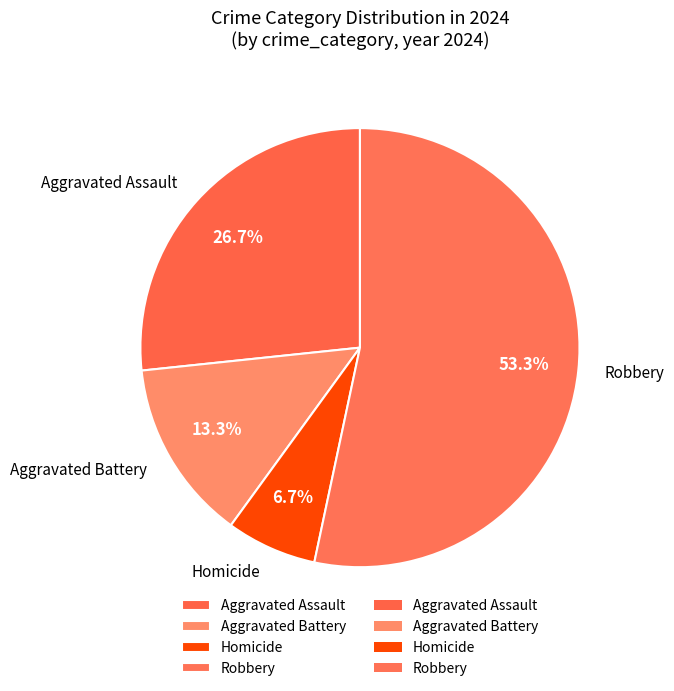

Which category has the biggest portion of the pie?

Robbery